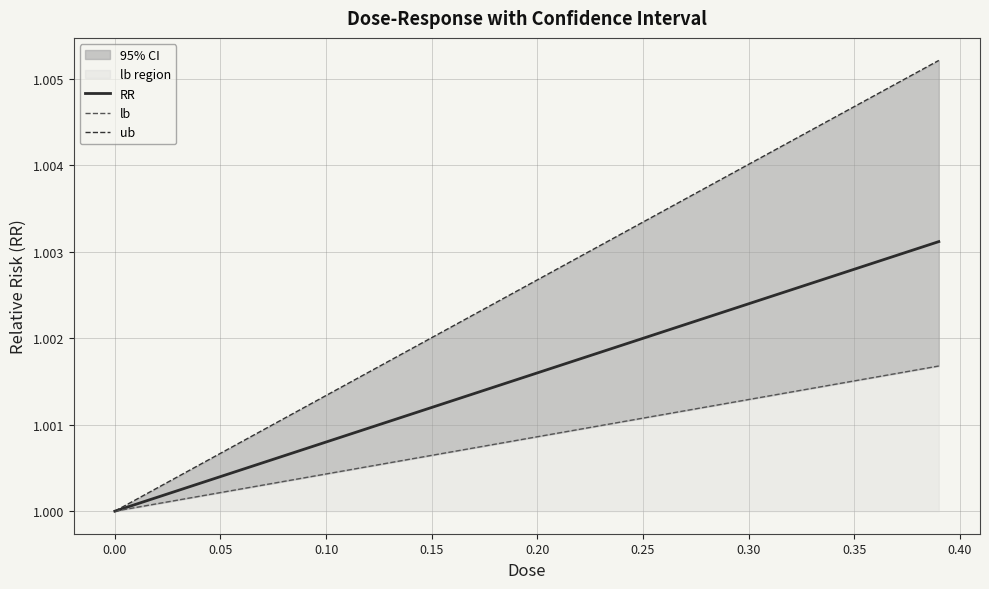

Does the chart display data point markers on the line(s)?

No